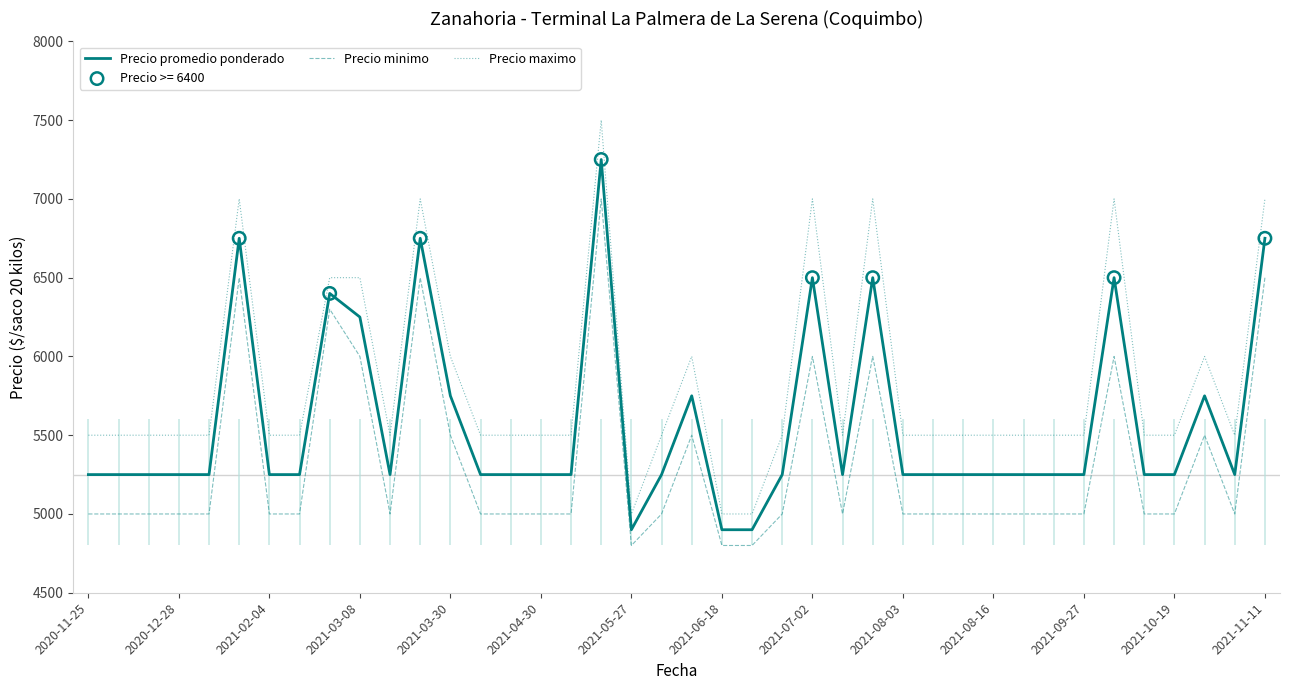

Which series contains the highest Y value?

Precio maximo